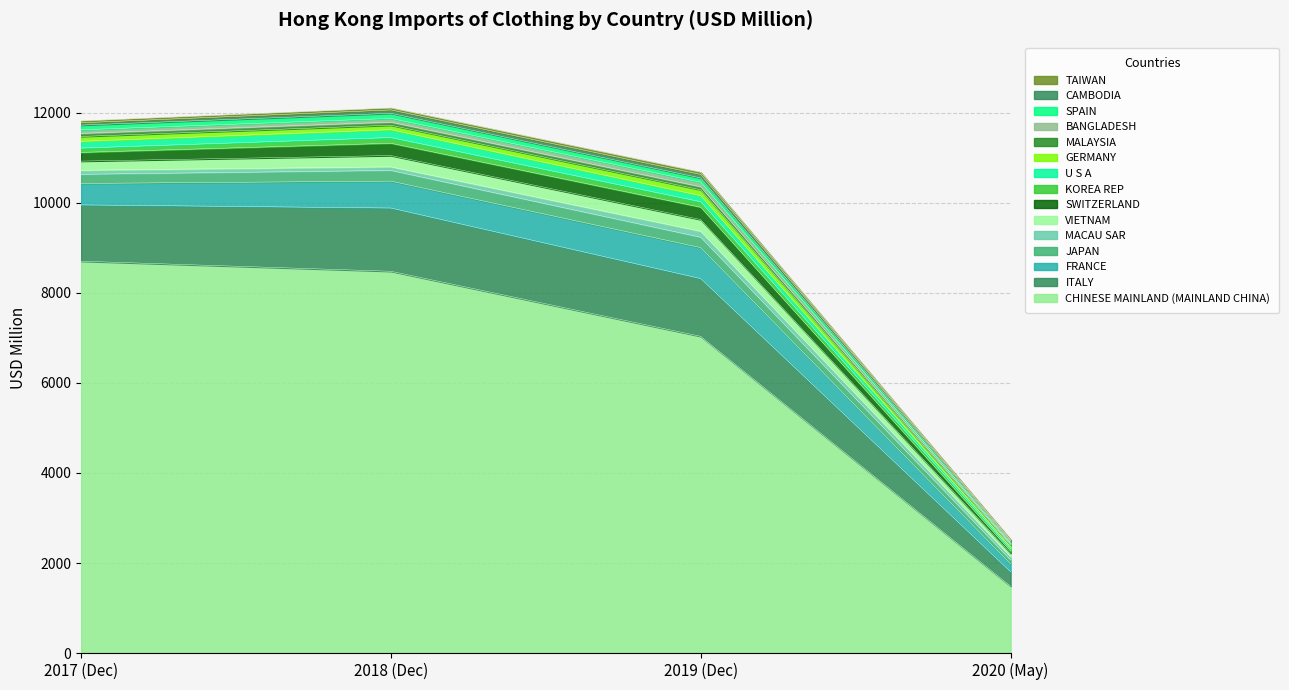

In 201812, how many points are higher than both neighbors (excluding endpoints)?

3